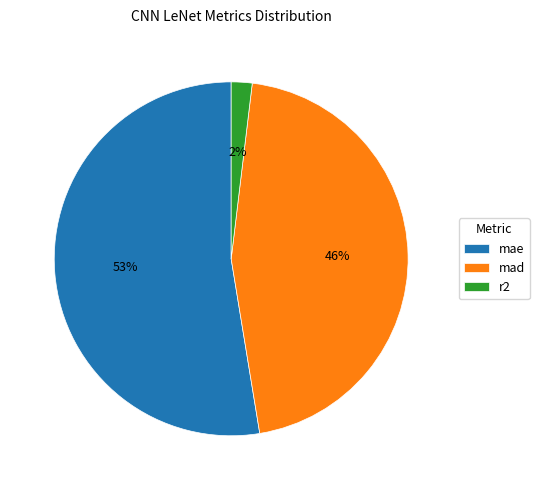

Is there any slice that represents more than half of the pie?

Yes